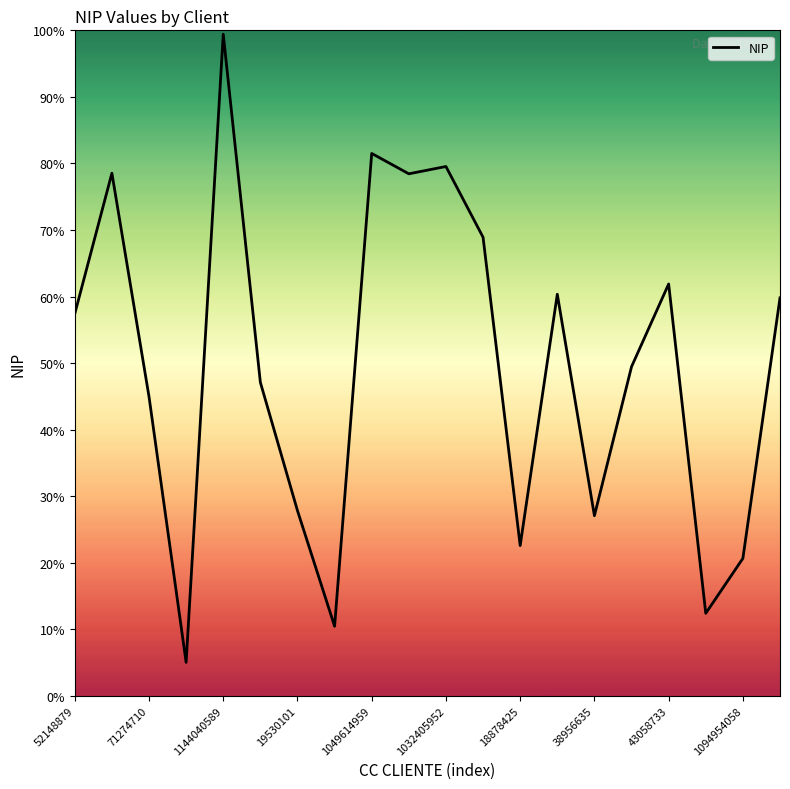

Does the chart have visible grid lines?

No